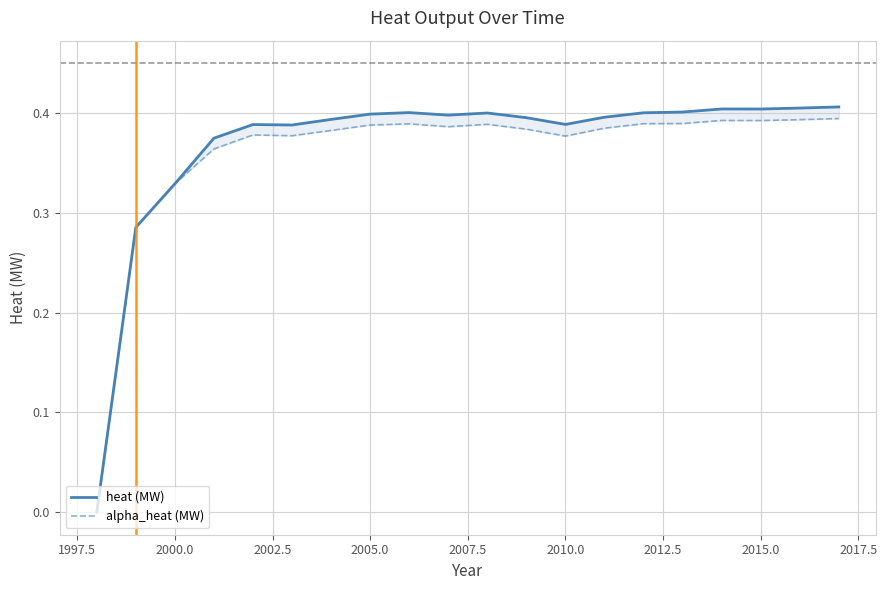

How many values in alpha_heat (MW) are above zero?

19